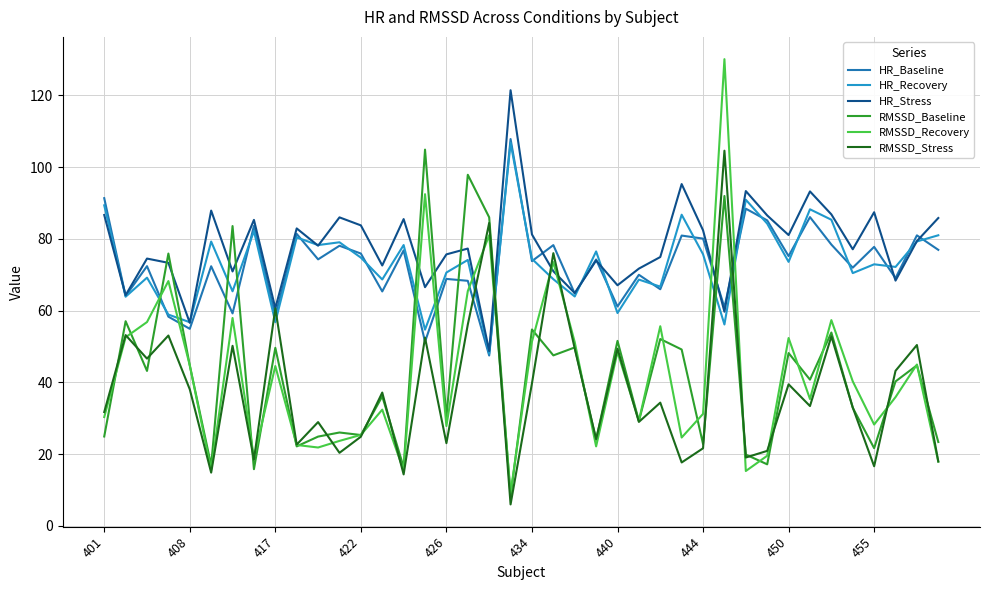

How many times do RMSSD_Baseline and HR_Baseline cross each other?

10